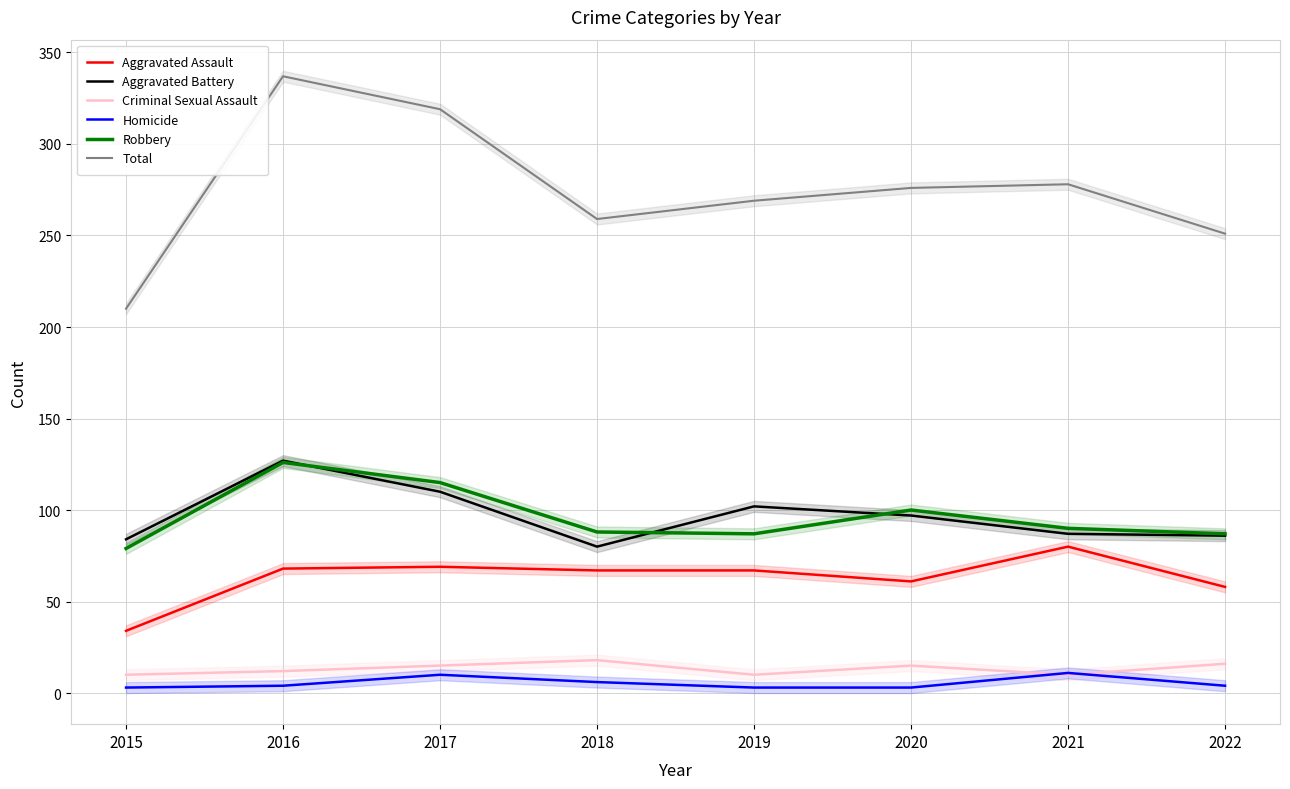

What is the sum of all Criminal Sexual Assault values?

106